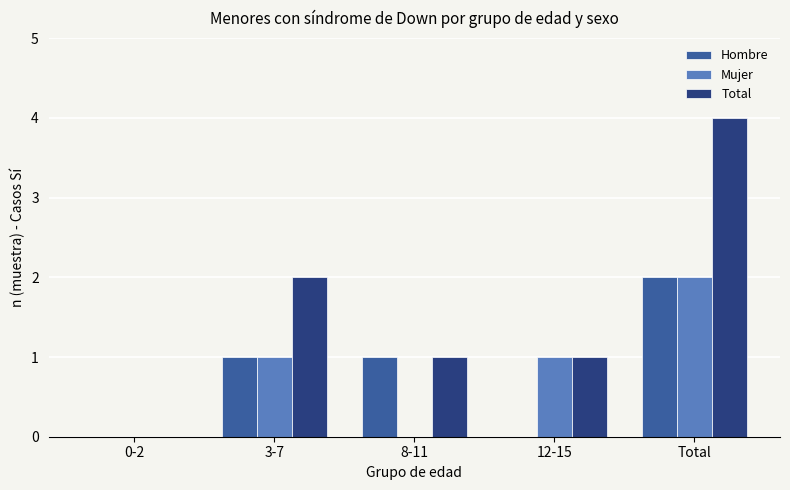

Reading right to left, list all the values displayed in this chart.

Hombre: 2	0	1	1	0
Mujer: 2	1	0	1	0
Total: 4	1	1	2	0